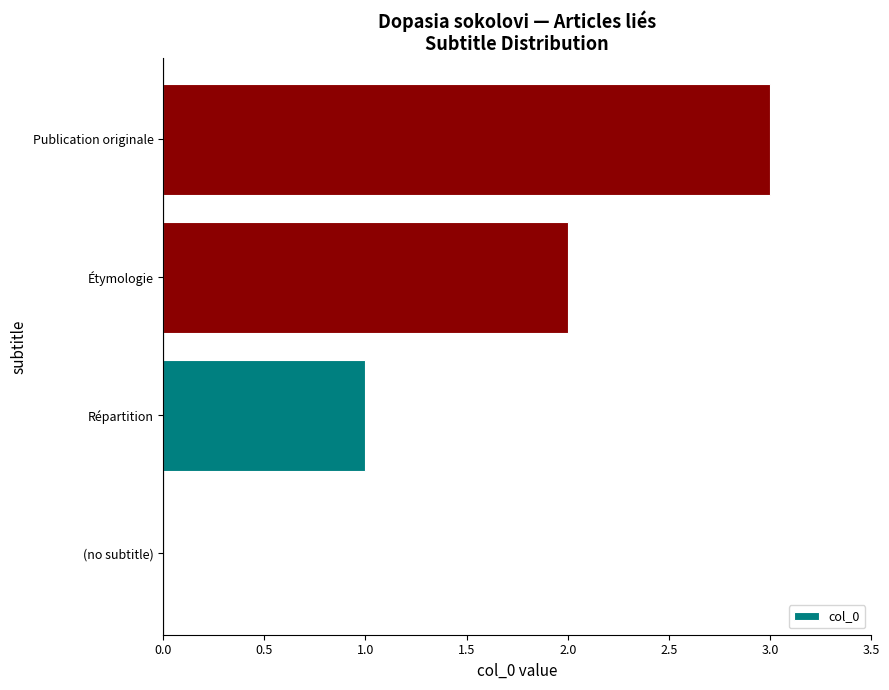

Approximately how many times larger is the value at Publication originale compared to Répartition?

3.0